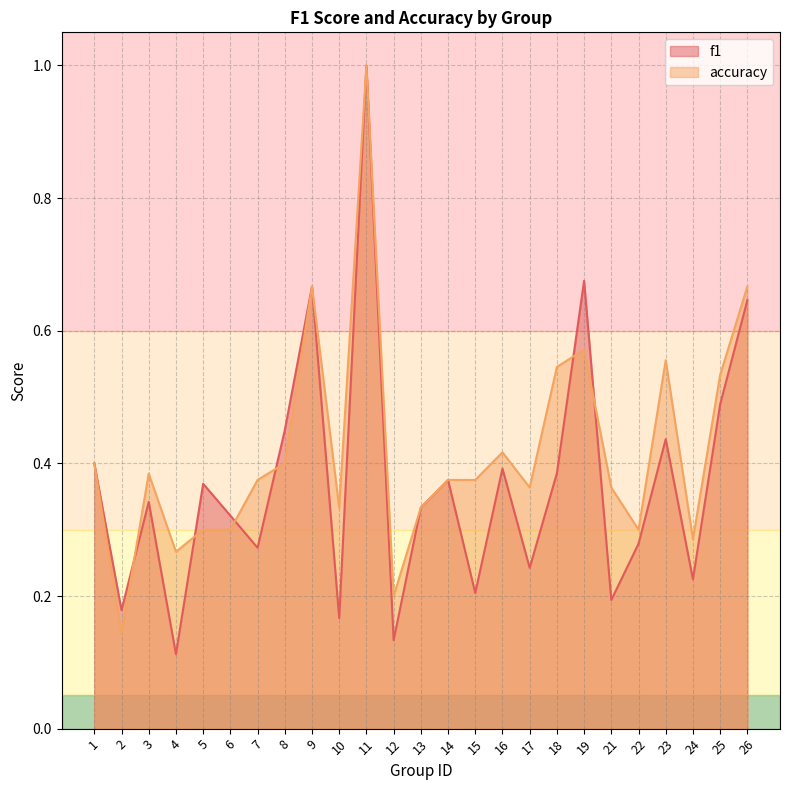

True or false: f1 has a value of 0.2 at 17.

True